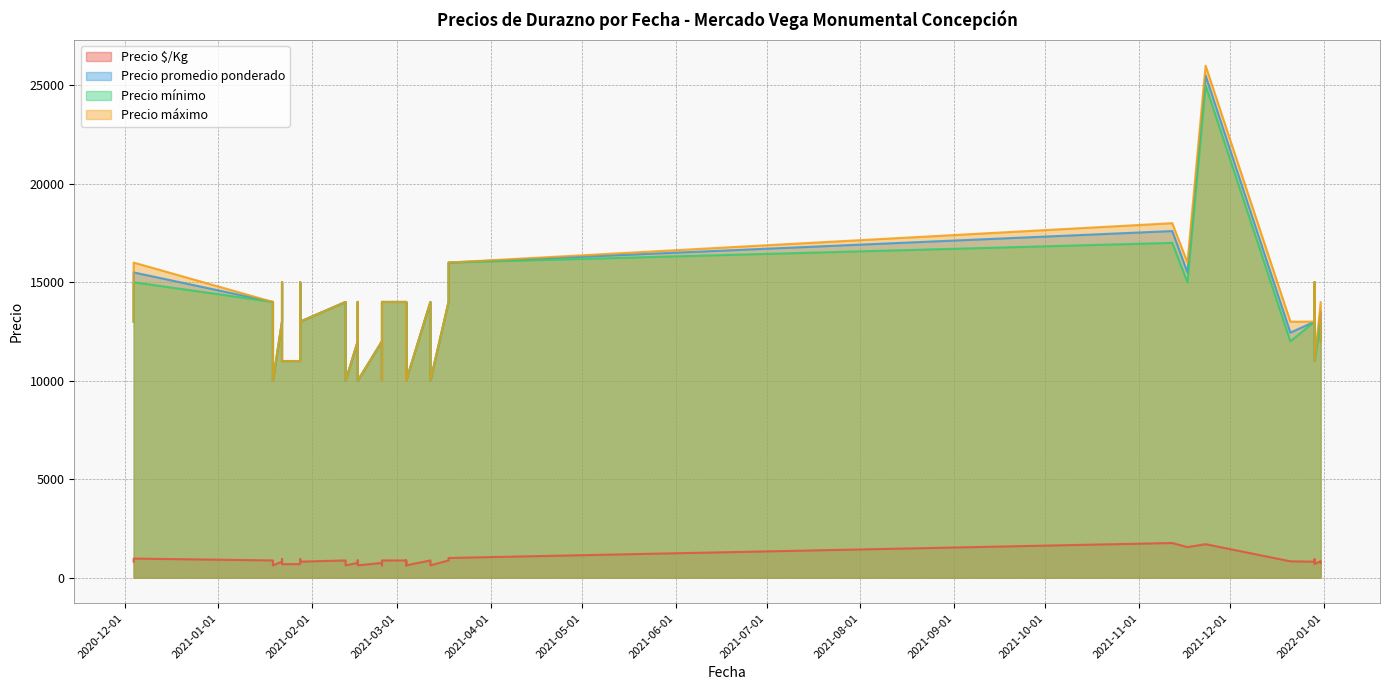

Which series has the widest spread of values?

Precio máximo